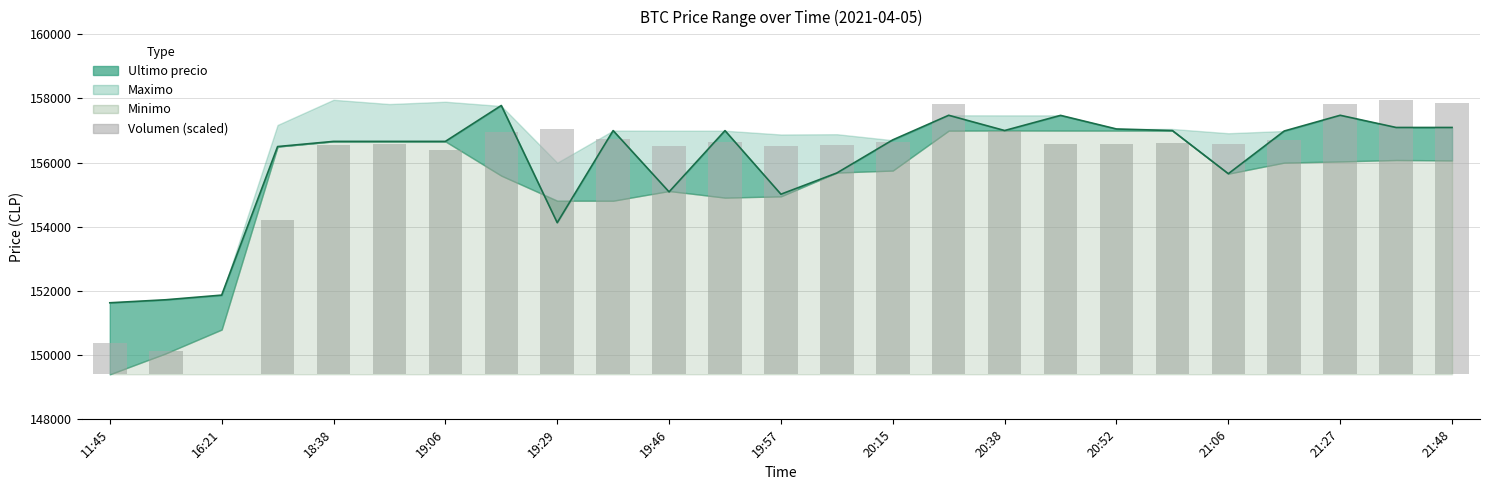

What is the ratio of the value at 20 to the value at 20:15?

0.9